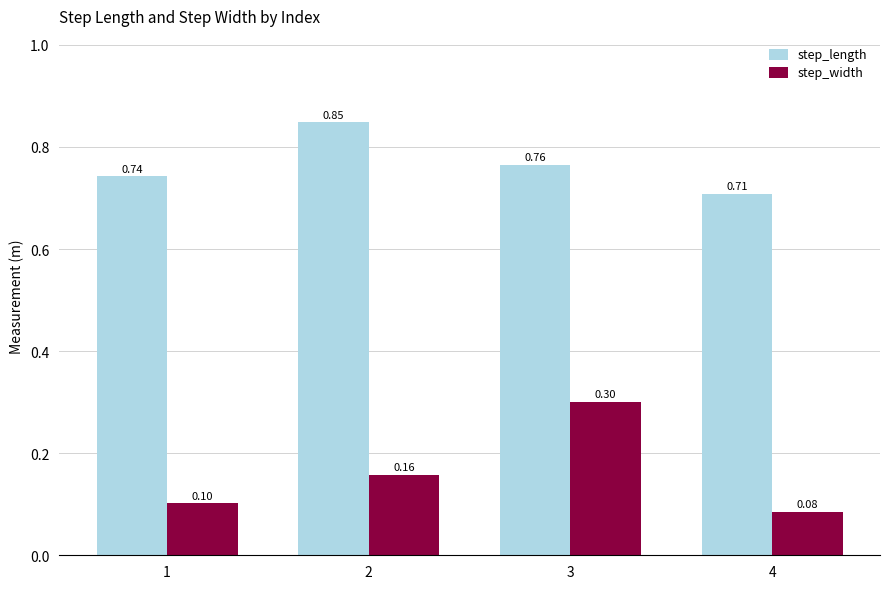

What is the minimum value for step_width?

0.1